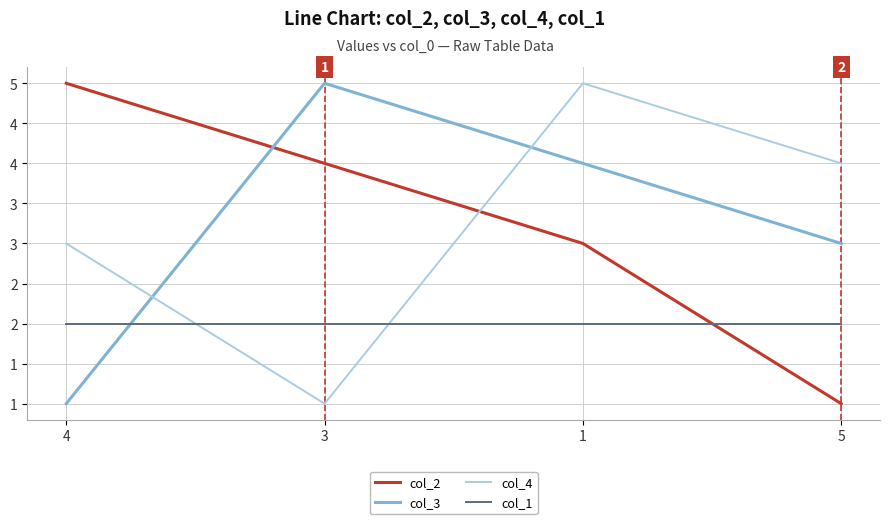

What is the spread (max minus min) of values at 1?

3